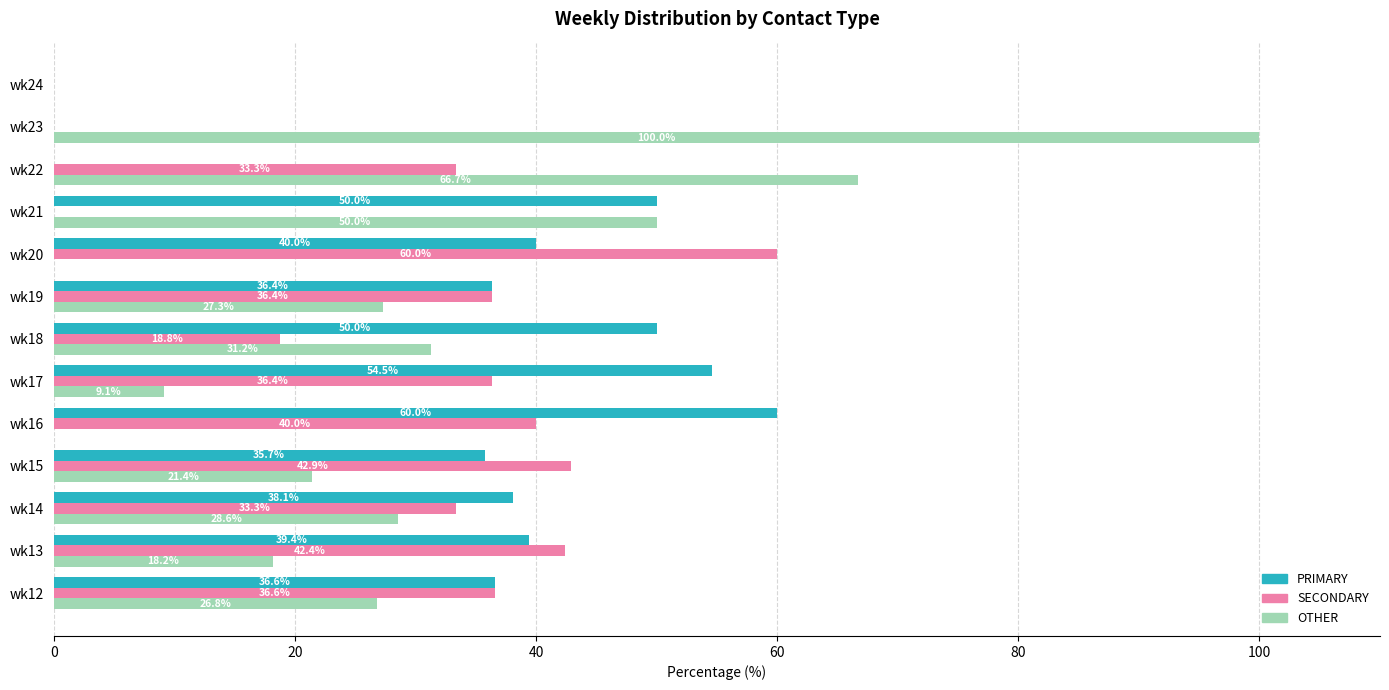

What is the highest value of the OTHER series?

100.0